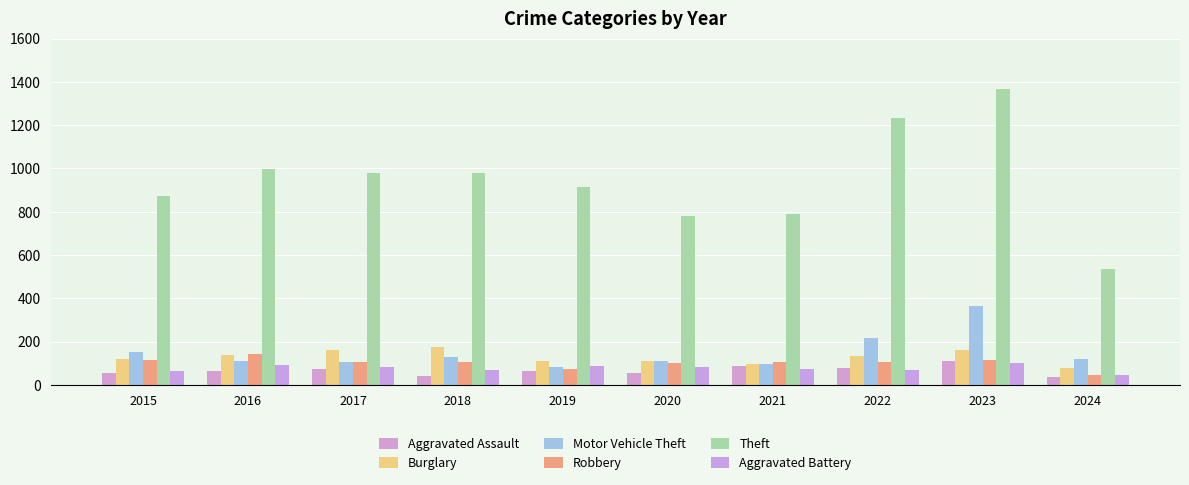

How many data points in Burglary are less than 132?

5